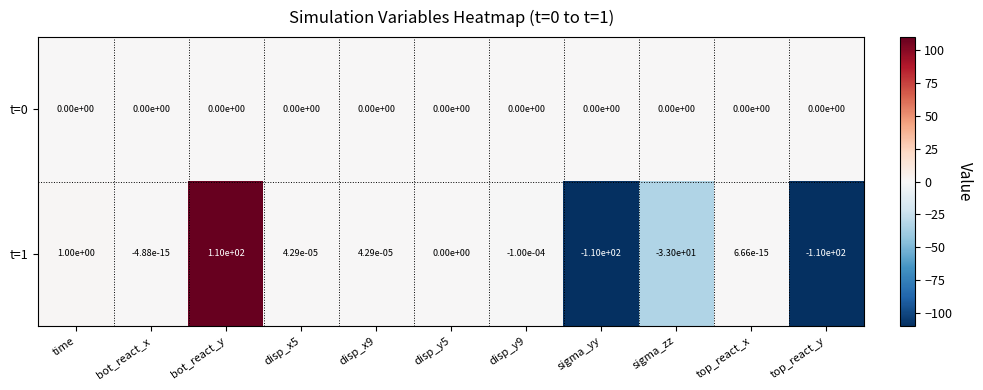

Where does the t=1 series first go above 0?

time